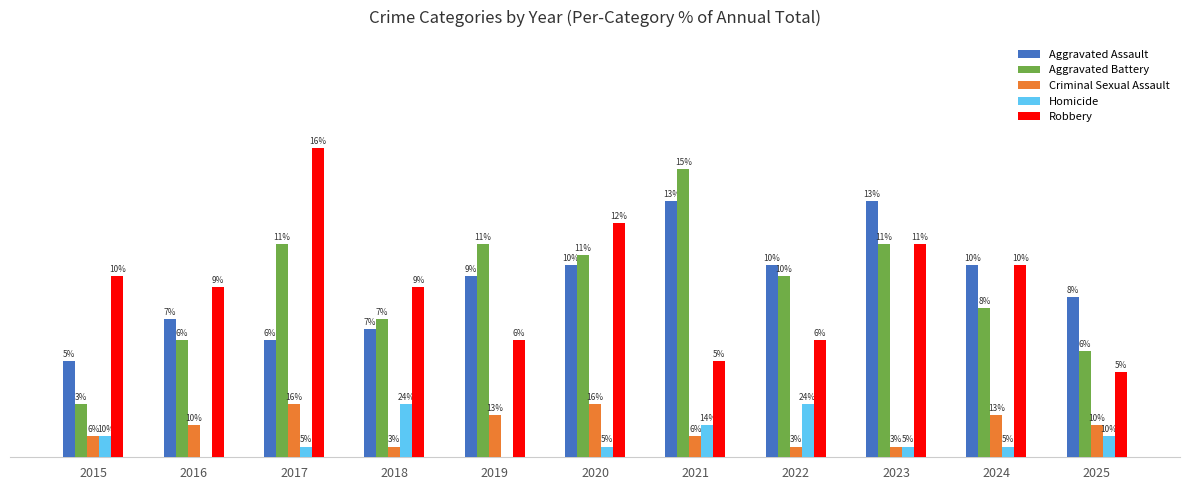

Is the value of Aggravated Assault at 2022 greater than the value of Homicide at 2024?

Yes